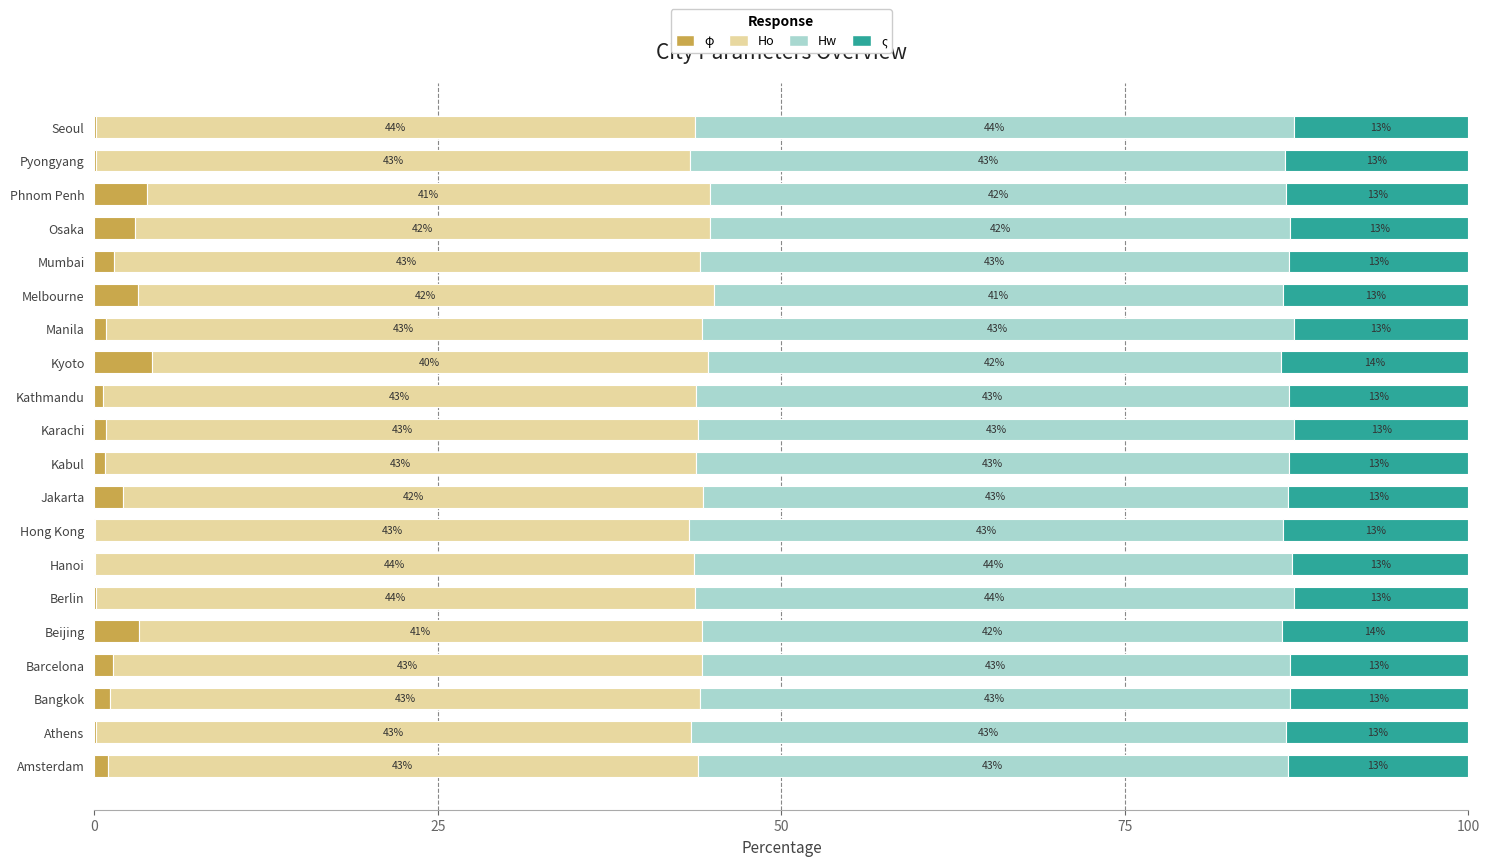

What is the total value across all series at Manila?

100.0